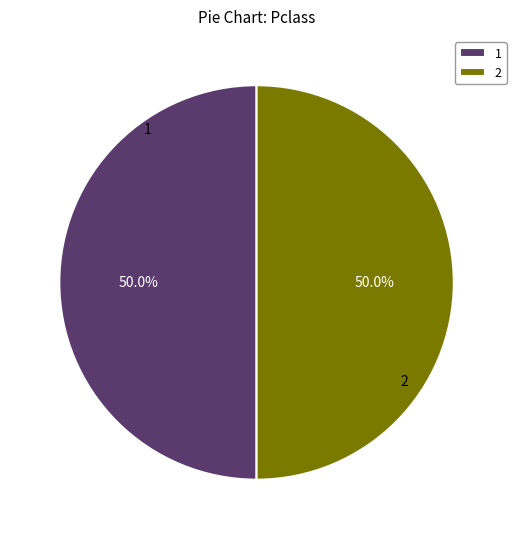

Approximately how many times larger is the value at 1 compared to 2?

1.0